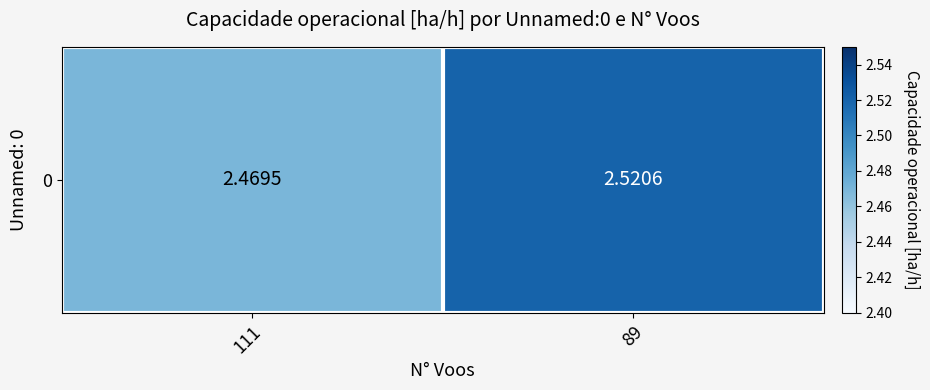

Reading right to left, what are all the values shown in this chart?

2.5	2.5